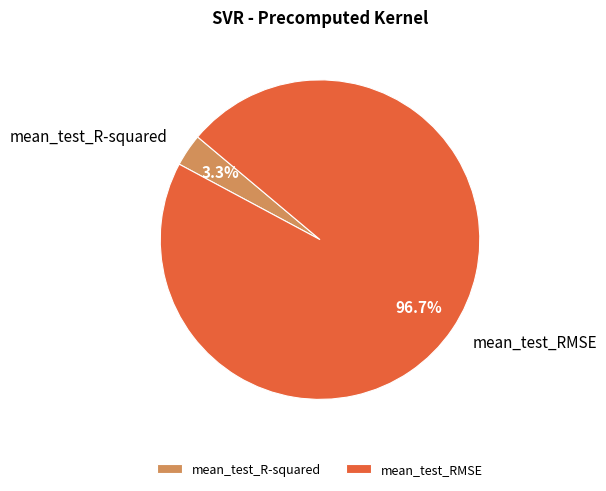

Between mean_test_R-squared and mean_test_RMSE, which is larger?

mean_test_RMSE